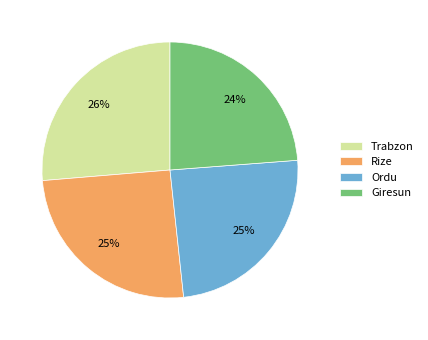

Which category has the biggest portion of the pie?

Trabzon